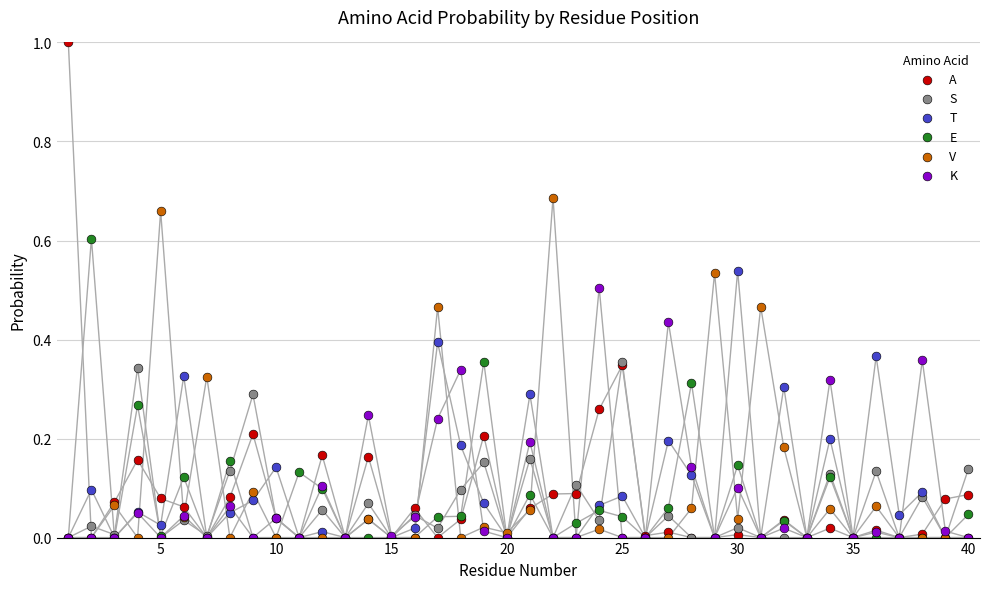

Which series contains the highest Y value?

A